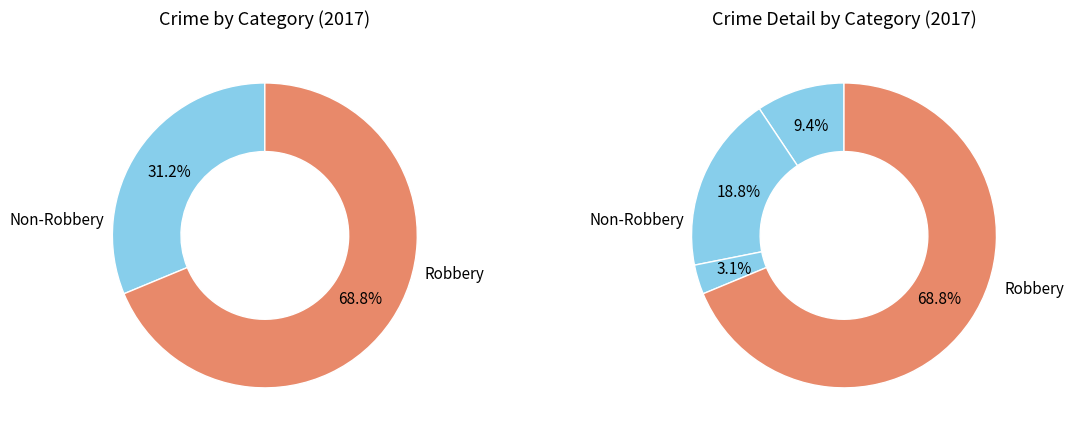

What is the majority slice?

Robbery